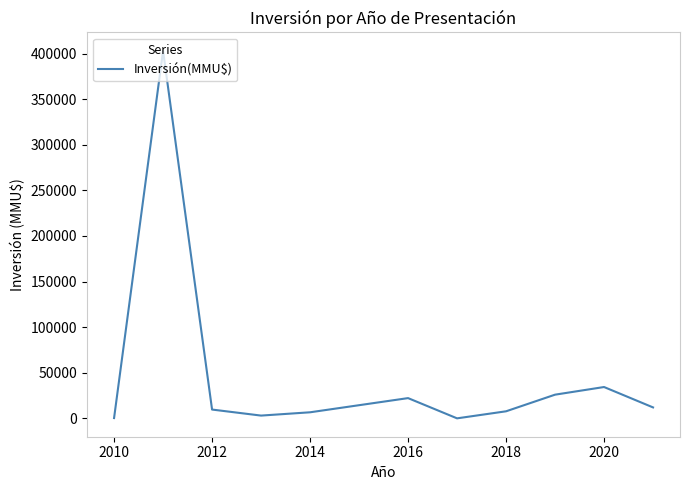

What is the greatest value displayed?

403000